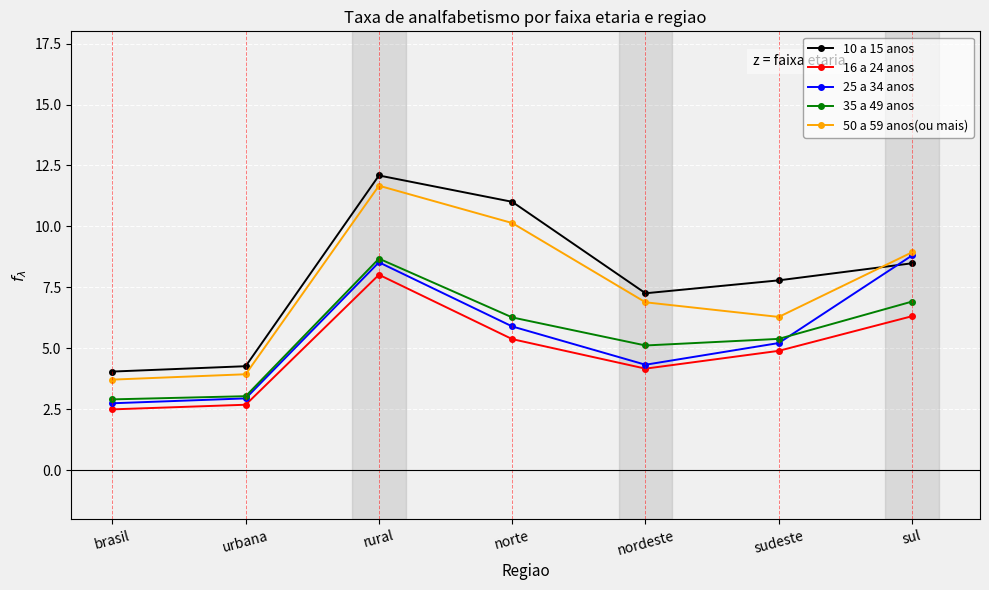

The value of 10 a 15 anos at brasil is 4.0. True or false?

True